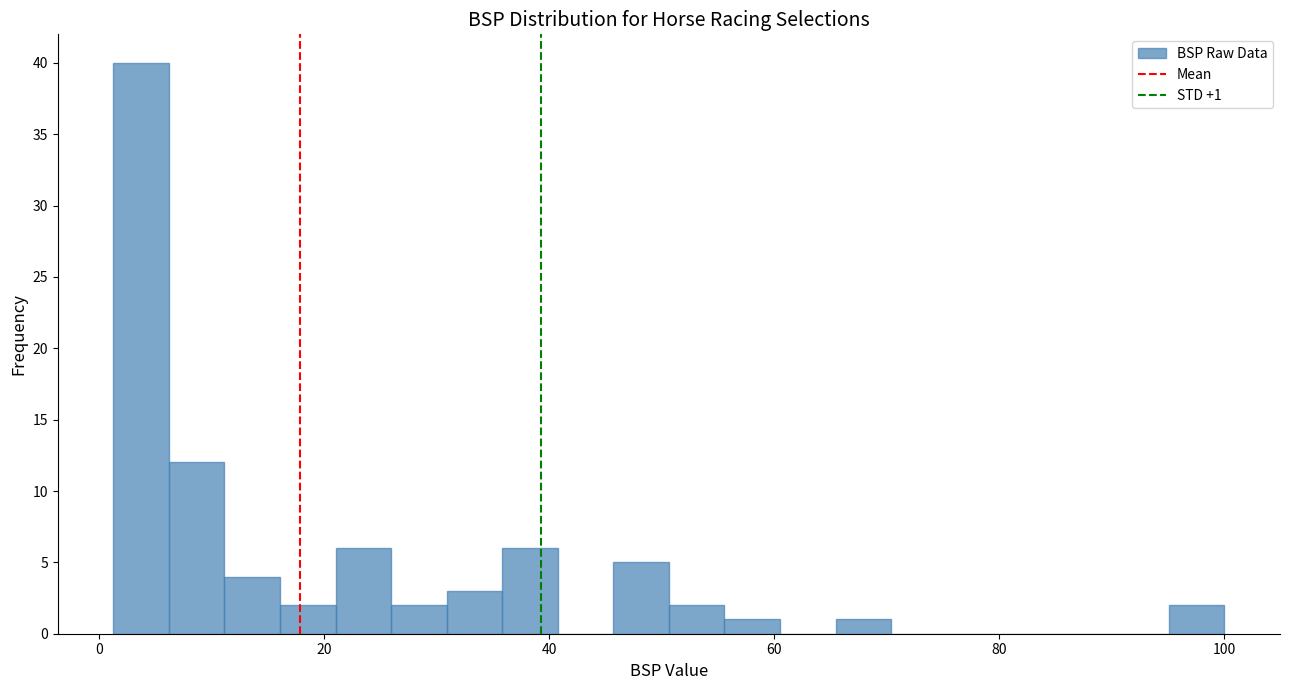

Read against the x-axis, roughly where is the centre of the tallest bar?

4